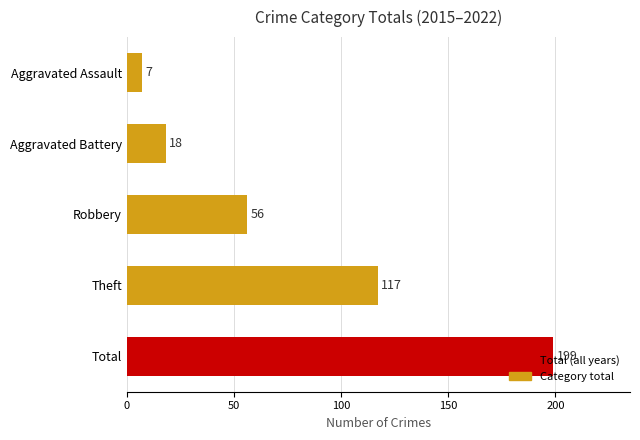

Rank the categories by value from lowest to highest.

Aggravated Assault, Aggravated Battery, Robbery, Theft, Total